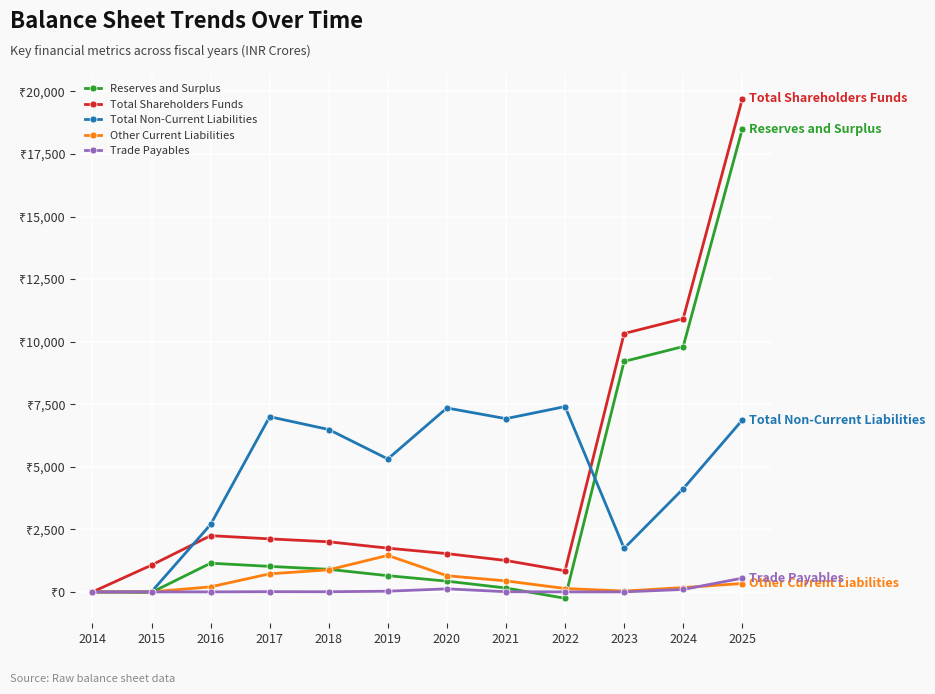

Reading right to left, transcribe all the data shown in this chart.

Reserves and Surplus: 2025=18497.5	2024=9806.0	2023=9211.2	2022=-254.3	2021=157.1	2020=431.2	2019=650.5	2018=904.3	2017=1021.2	2016=1149.0	2015=-17.9	2014=0.0
Total Shareholders Funds: 2025=19698.8	2024=10921.5	2023=10326.6	2022=845.5	2021=1256.9	2020=1531.0	2019=1750.3	2018=2004.1	2017=2121.0	2016=2248.9	2015=1072.1	2014=0.1
Total Non-Current Liabilities: 2025=6867.2	2024=4123.9	2023=1741.9	2022=7407.1	2021=6924.3	2020=7351.4	2019=5313.9	2018=6490.6	2017=7002.0	2016=2695.3	2015=7.1	2014=0.0
Other Current Liabilities: 2025=337.3	2024=174.2	2023=35.1	2022=137.6	2021=441.8	2020=648.0	2019=1460.4	2018=884.0	2017=724.7	2016=203.6	2015=3.1	2014=0.0
Trade Payables: 2025=549.8	2024=99.0	2023=2.7	2022=3.0	2021=9.0	2020=124.2	2019=29.4	2018=8.6	2017=11.0	2016=3.4	2015=1.0	2014=0.0